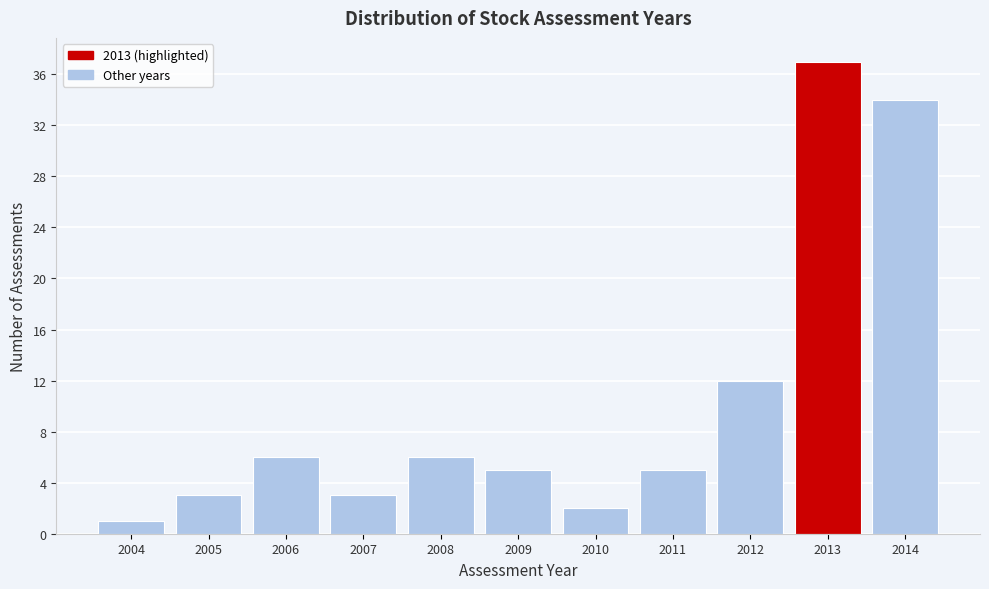

Reading left to right, extract all data points from this chart.

2004=1	2005=3	2006=6	2007=3	2008=6	2009=5	2010=2	2011=5	2012=12	2013=37	2014=34